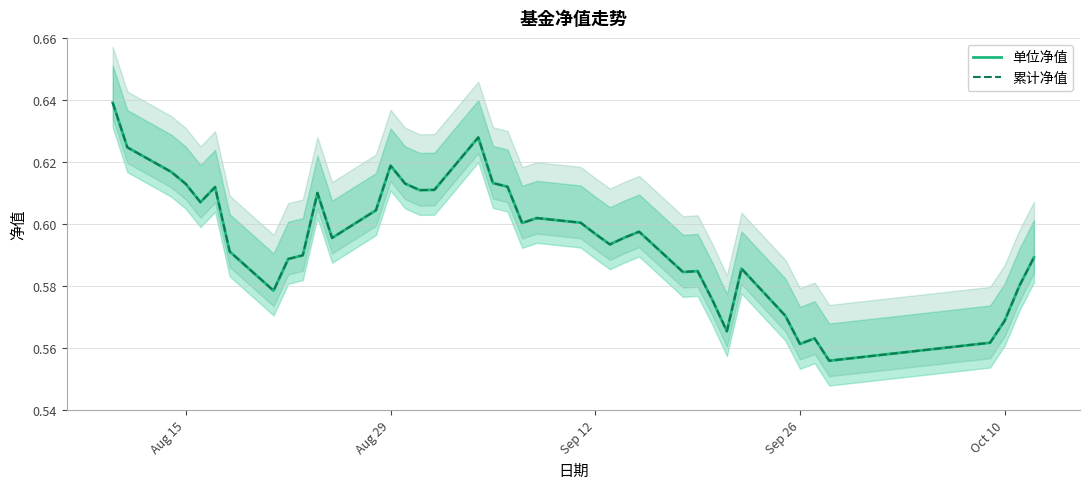

What is the value of the 累计净值 point at the 13th from the left?

0.6